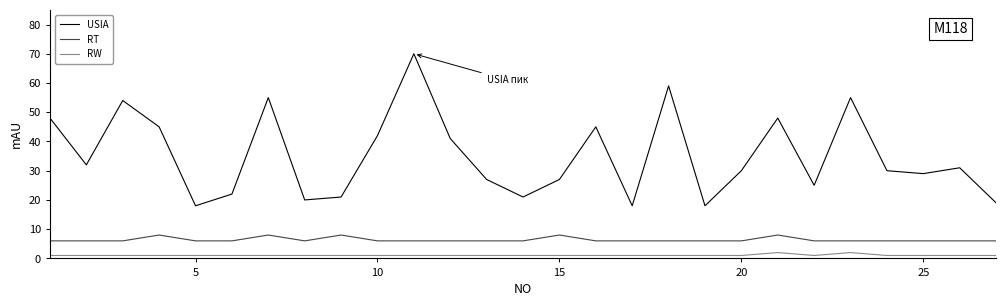

List the series in order of their overall mean, lowest first.

RW, RT, USIA